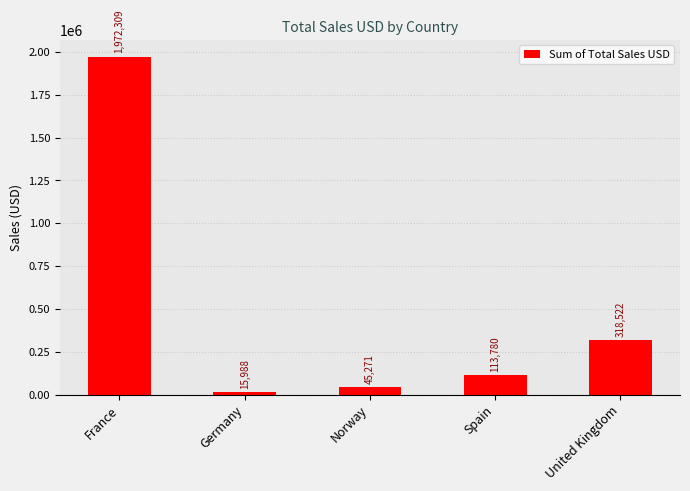

Rank the categories by value from highest to lowest.

France, United Kingdom, Spain, Norway, Germany